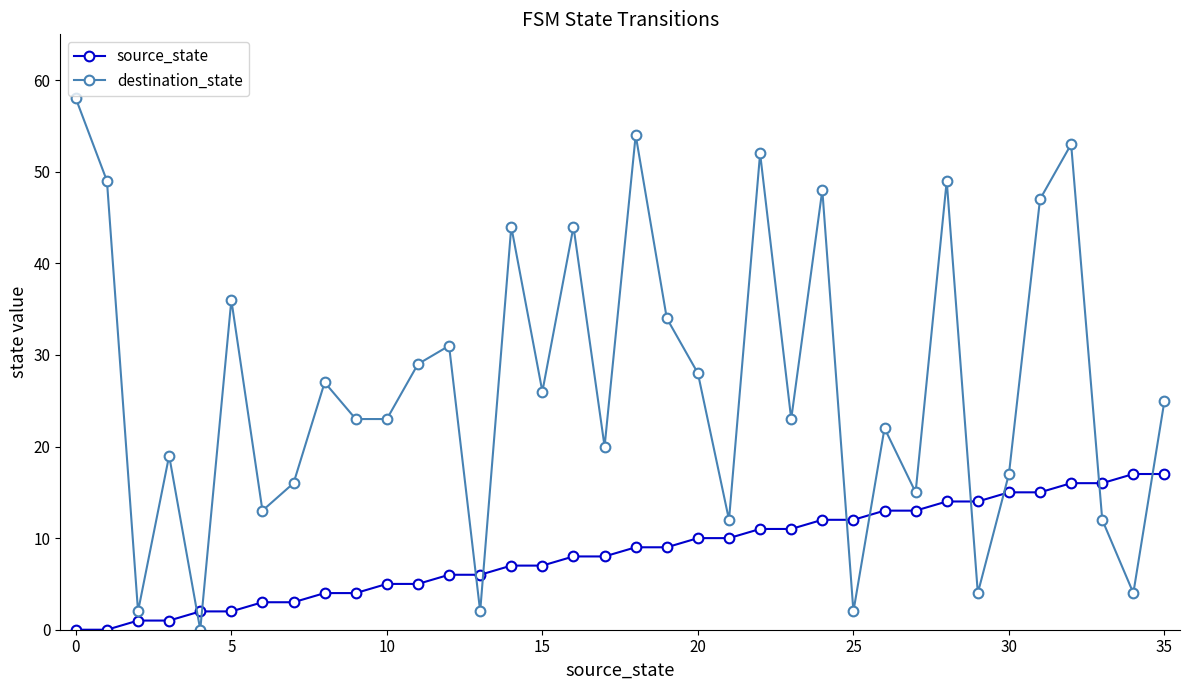

At how many categories does at least one series exceed 35?

11